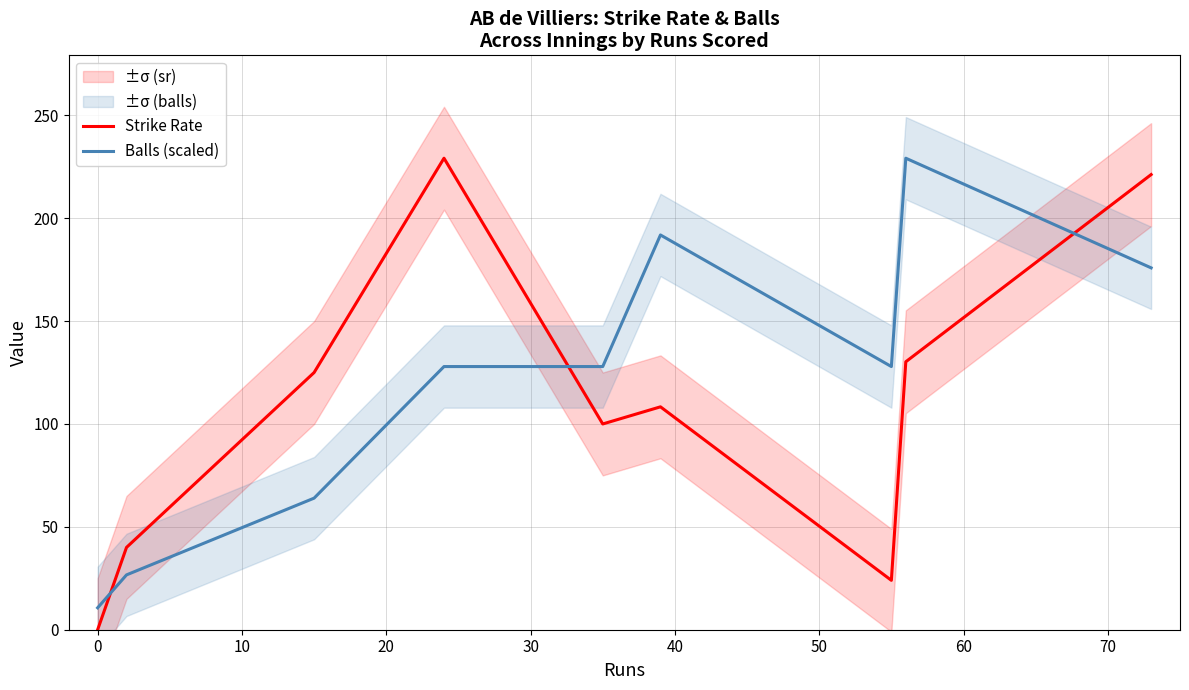

Which series ends up on top after the final intersection of Balls (scaled) and Strike Rate?

Strike Rate